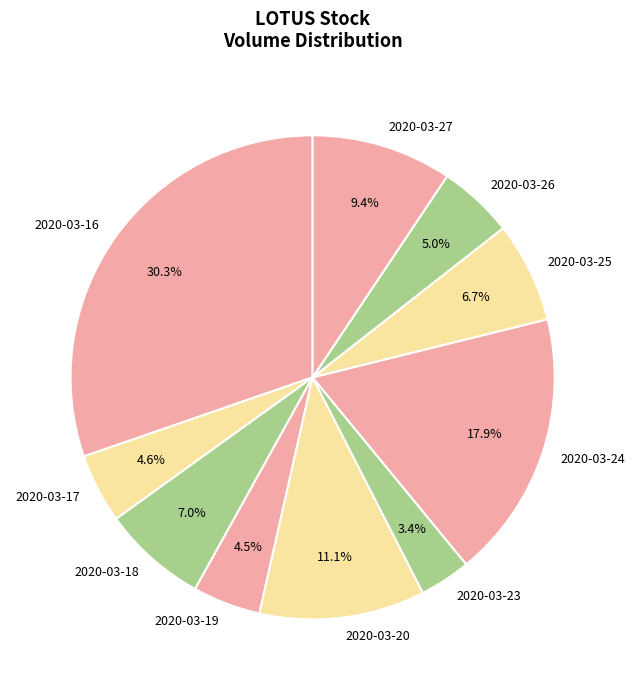

How many segments does this pie chart have?

10